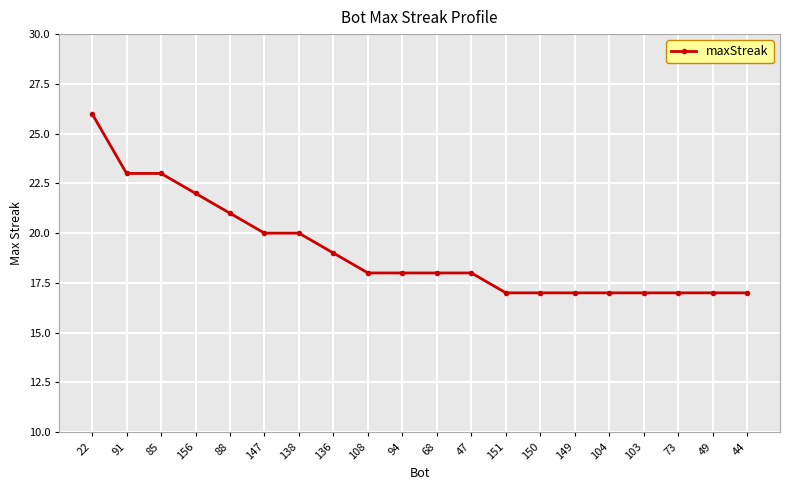

What is the difference between the values at 156 and 85?

1